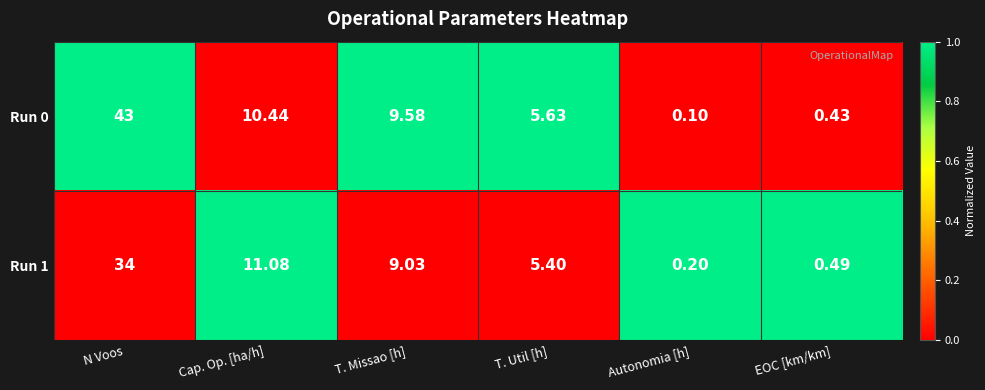

At which category does the chart reach its minimum across all series?

Autonomia [h]